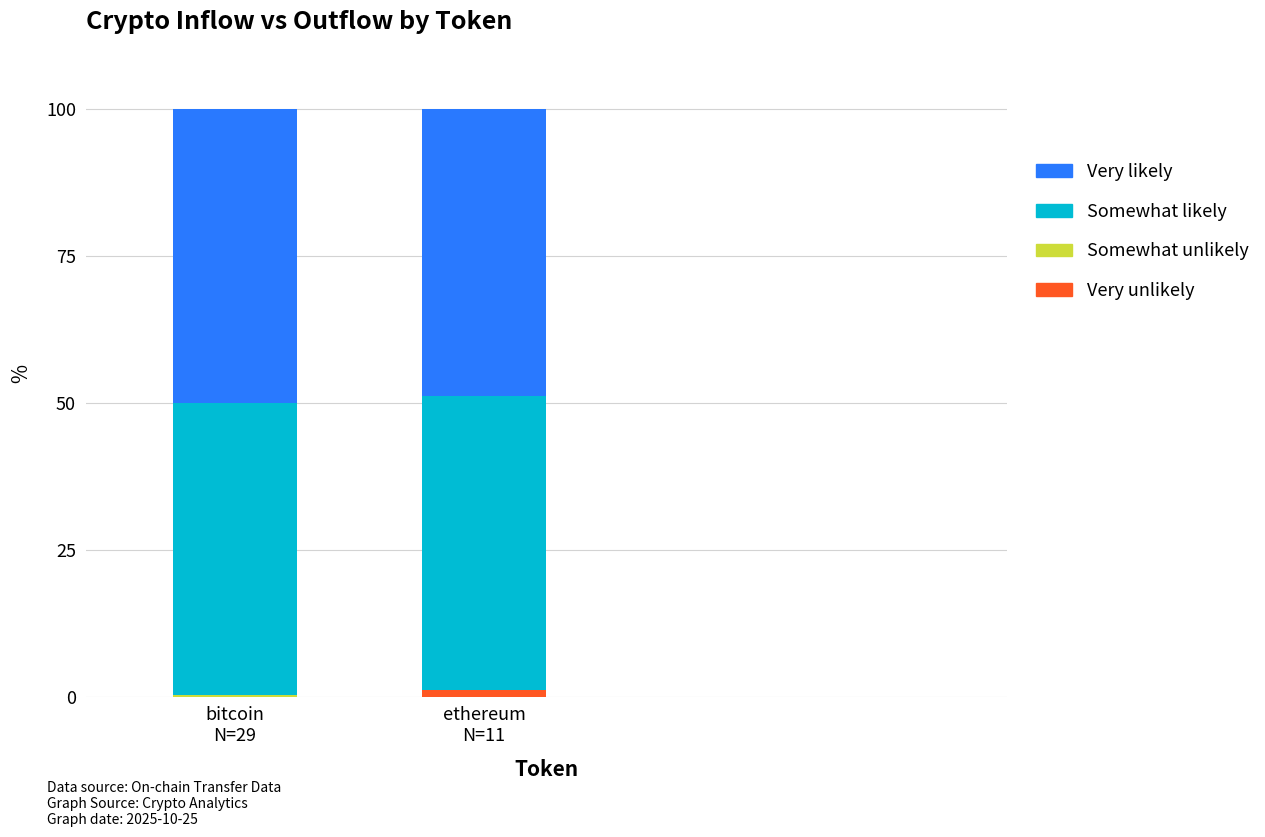

What is the sum of all Very unlikely values?

1.1